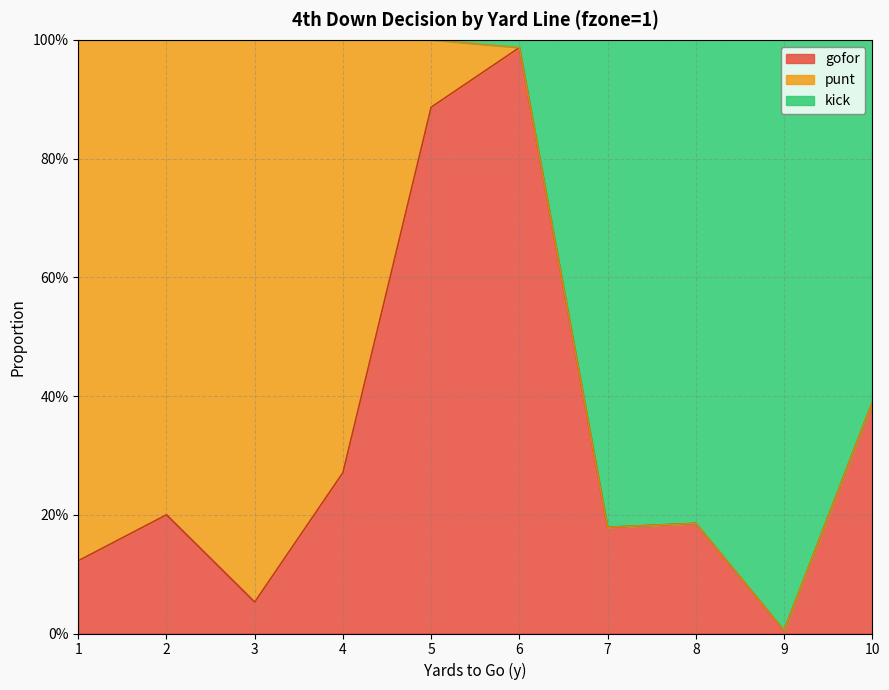

The value of gofor at 7 is 0.2. True or false?

True